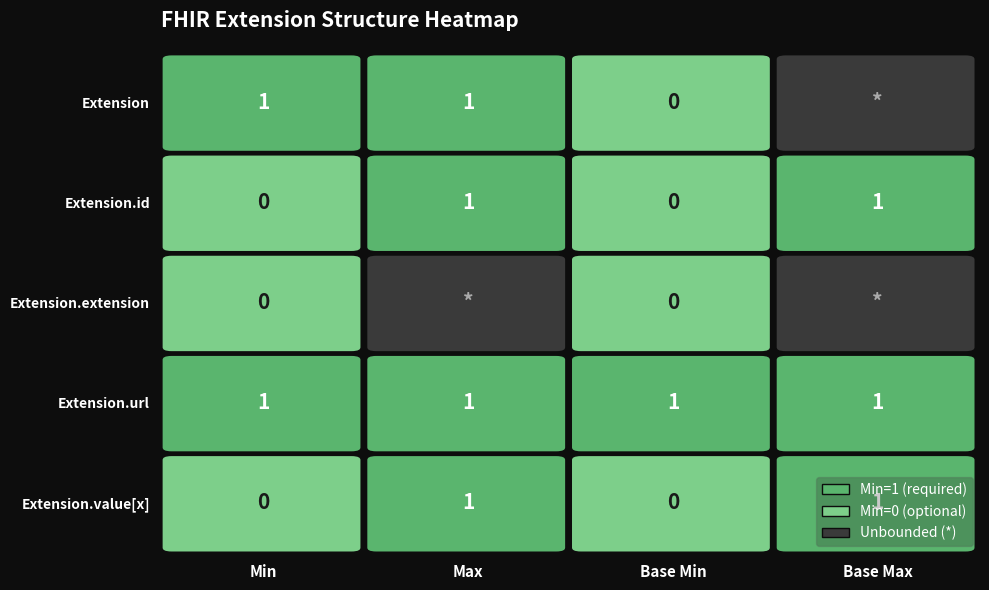

List the labels in order of Extension.extension value, smallest first.

Extension, Extension.id, Extension.extension, Extension.url, Extension.value[x]